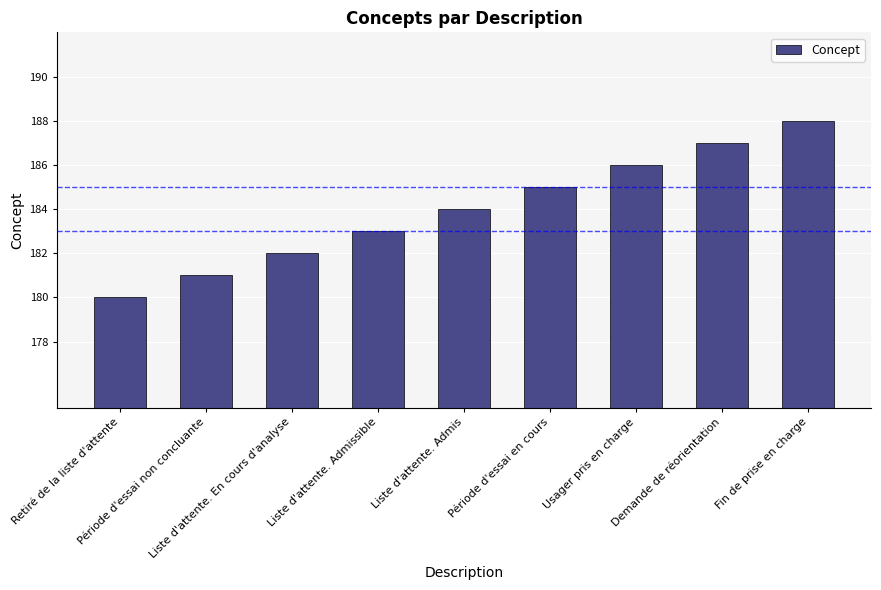

Does the chart contain stacked bars?

No